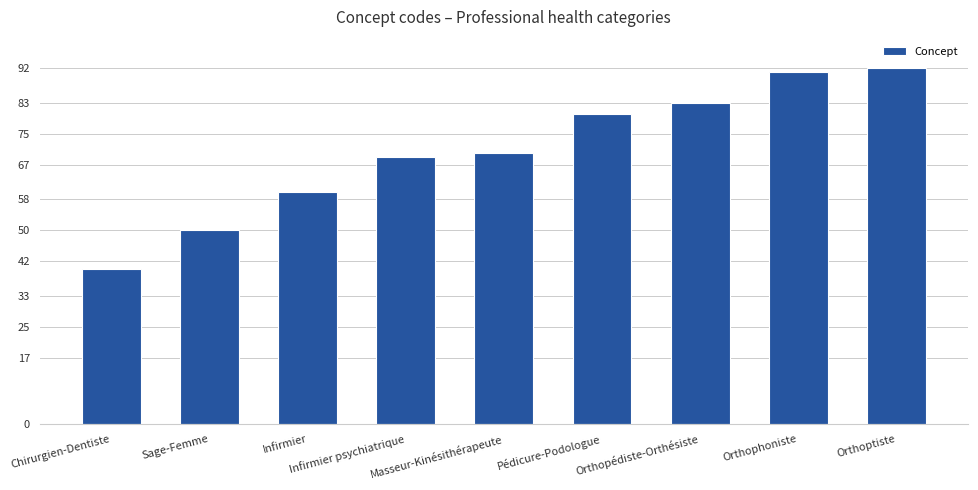

What position from the right is Infirmier psychiatrique?

6